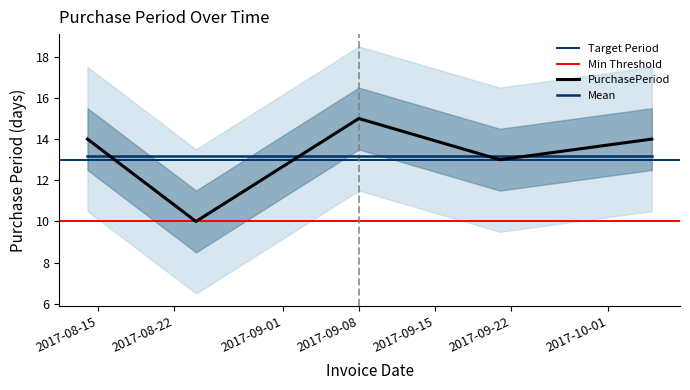

Is this an area chart (filled region under the line)?

No